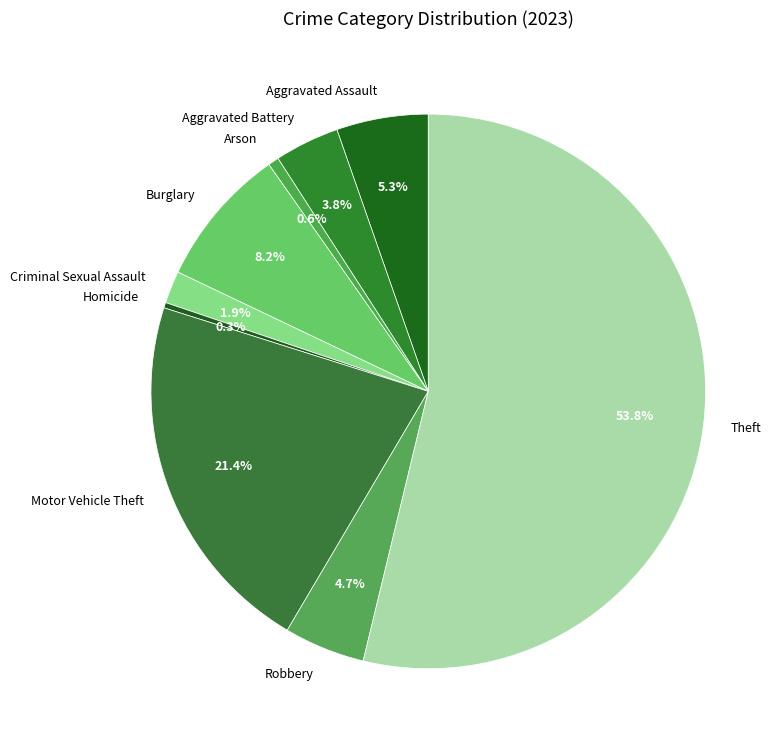

True or false: Burglary accounts for 1% of the total.

False